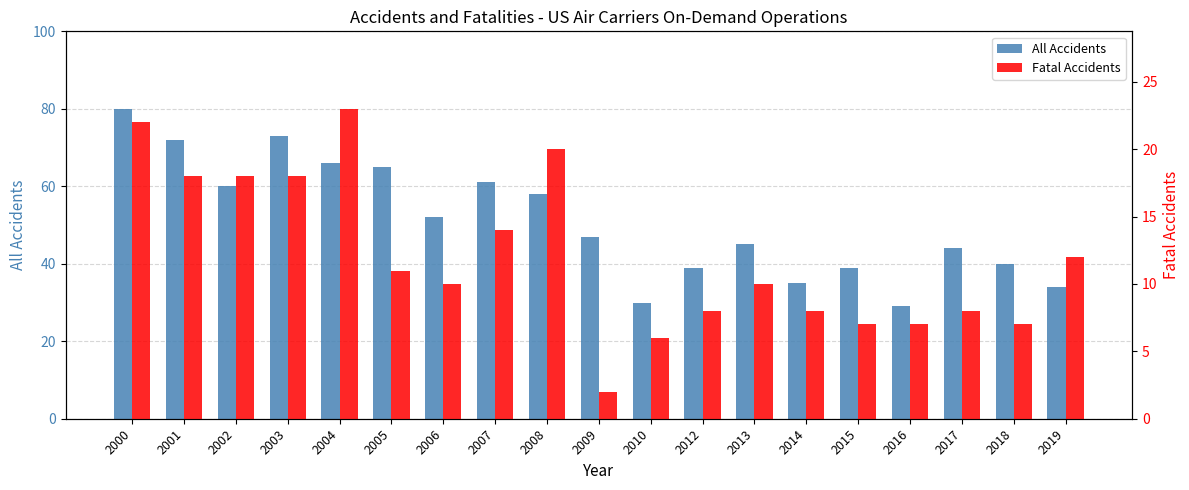

What value does the All Accidents series have at 2001, to the nearest 5?

70